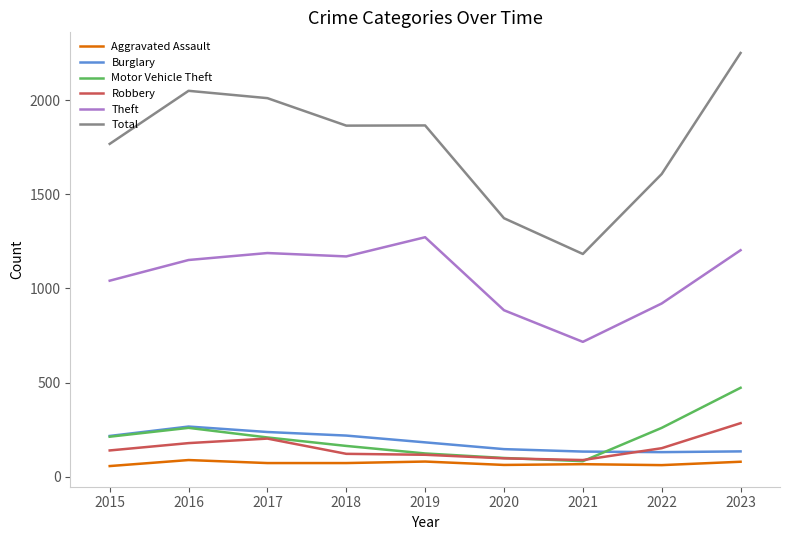

Which series changed the most between 2017 and 2020?

Total